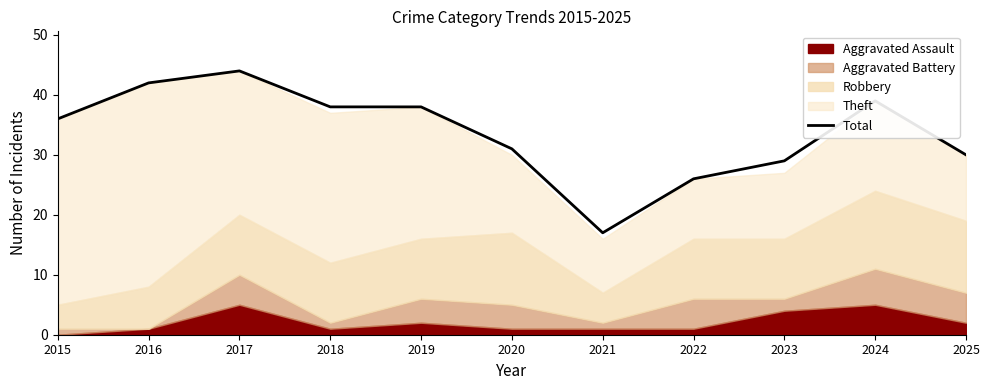

Rank the categories by value from highest to lowest.

2017, 2016, 2024, 2018, 2019, 2015, 2020, 2025, 2023, 2022, 2021